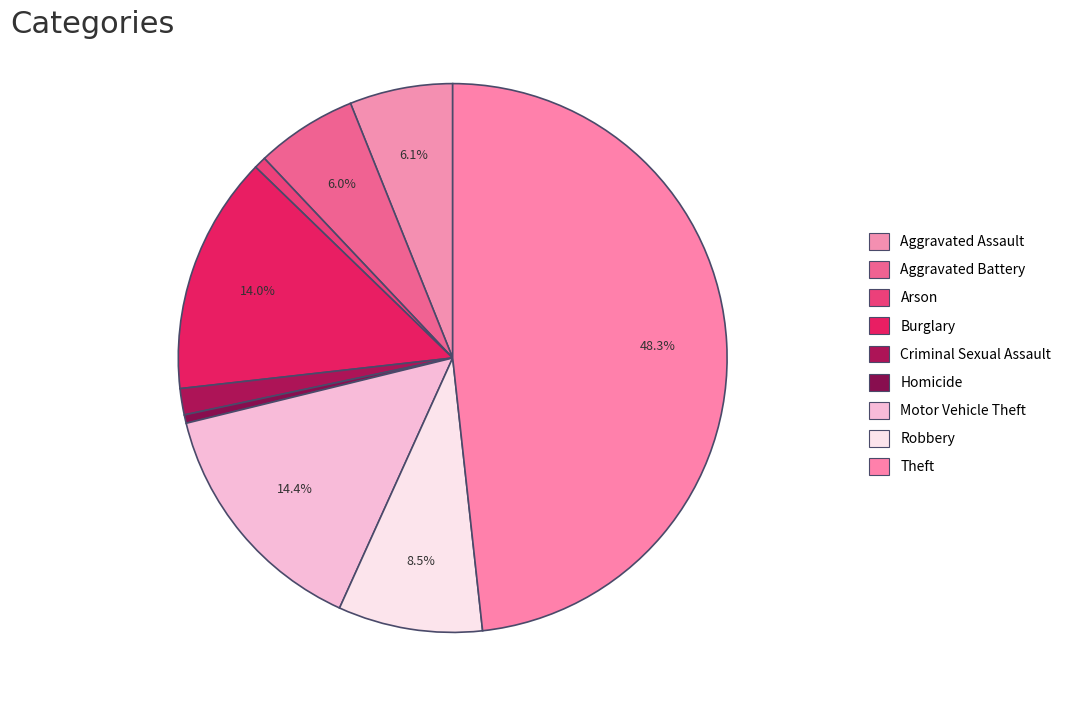

How many segments does this pie chart have?

9